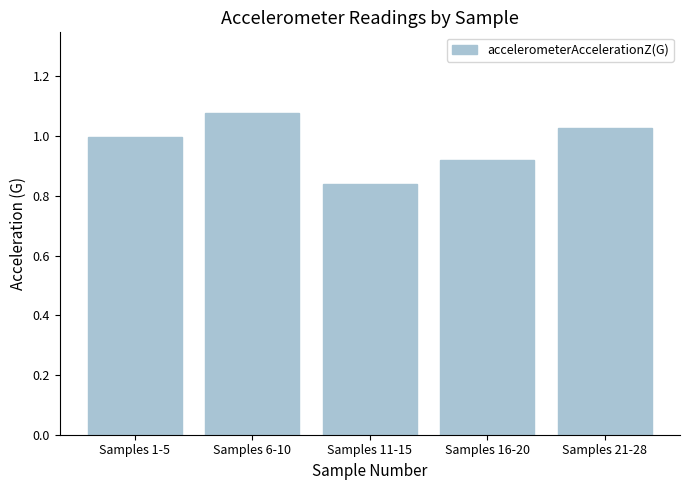

How many distinct data groups are displayed?

1